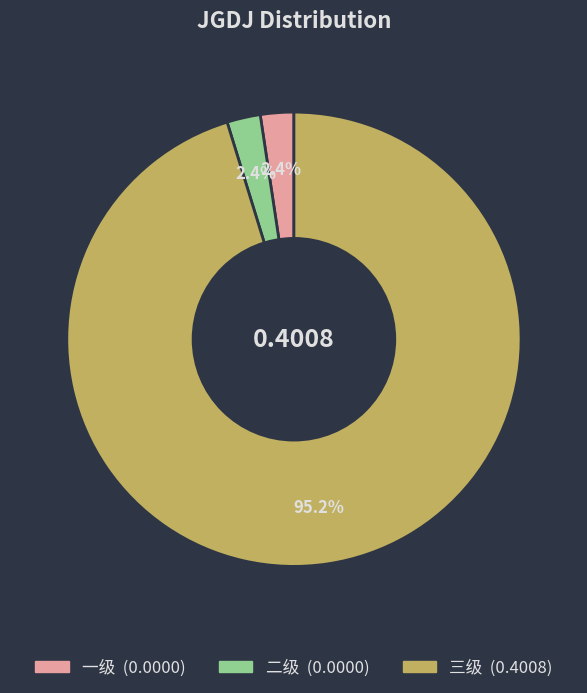

How many segments does this pie chart have?

3